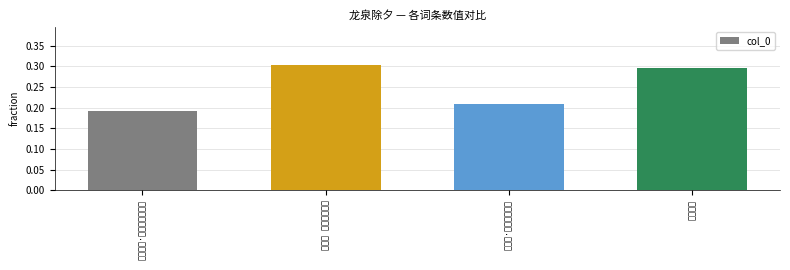

What is the difference between the maximum and minimum values?

0.1